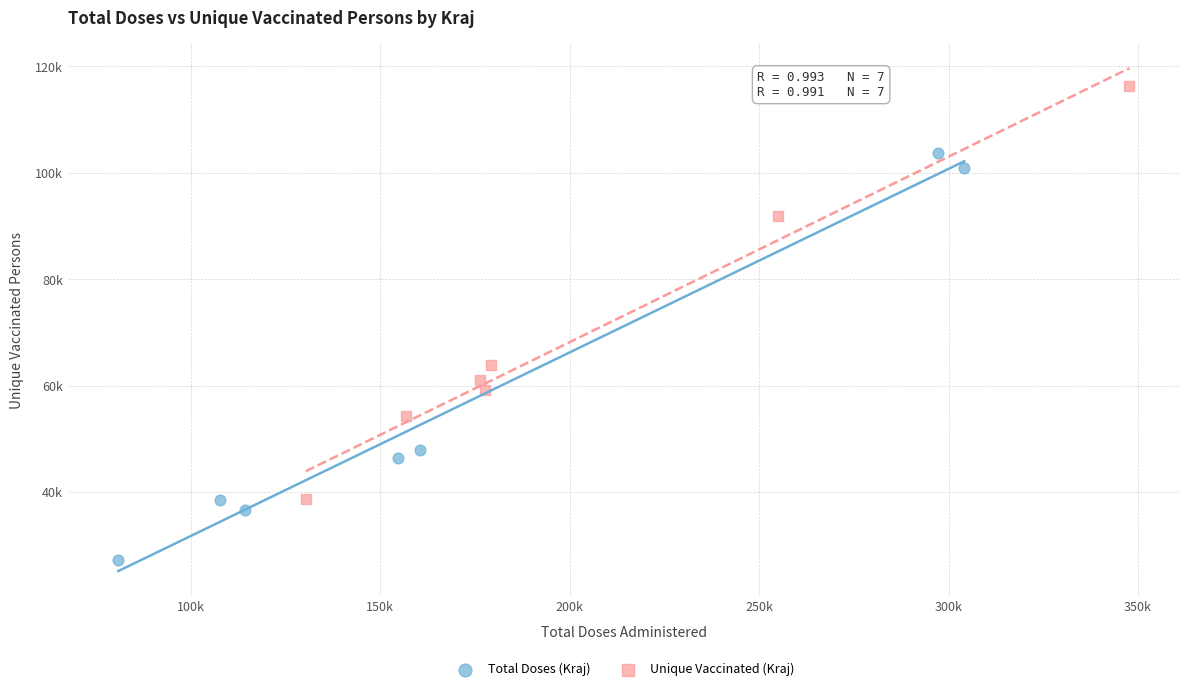

What are all the series names shown in the legend?

Total Doses (Kraj), Unique Vaccinated (Kraj)